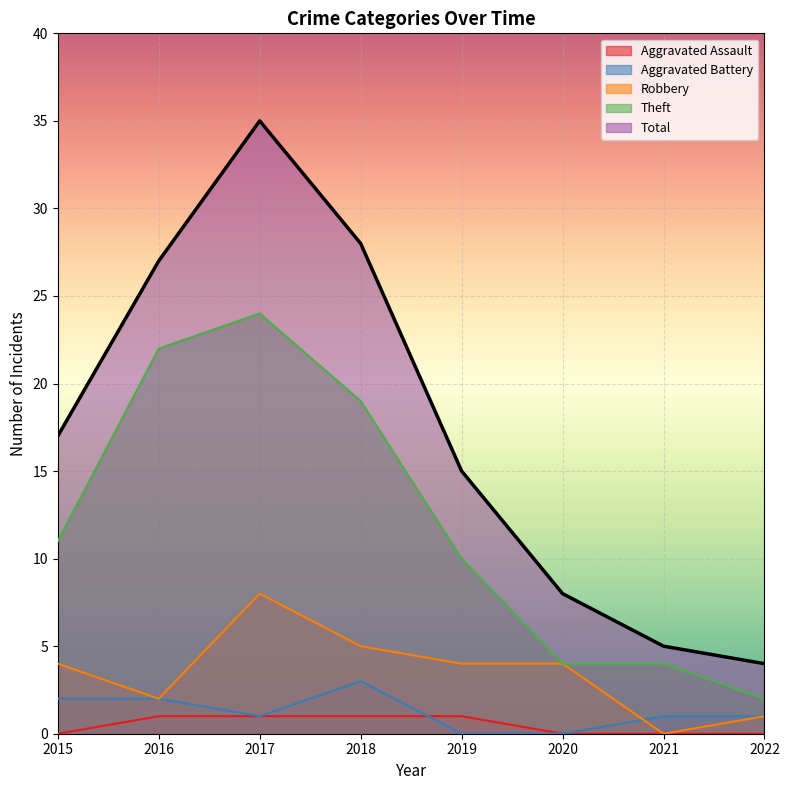

How many data points in Robbery are less than 4?

3